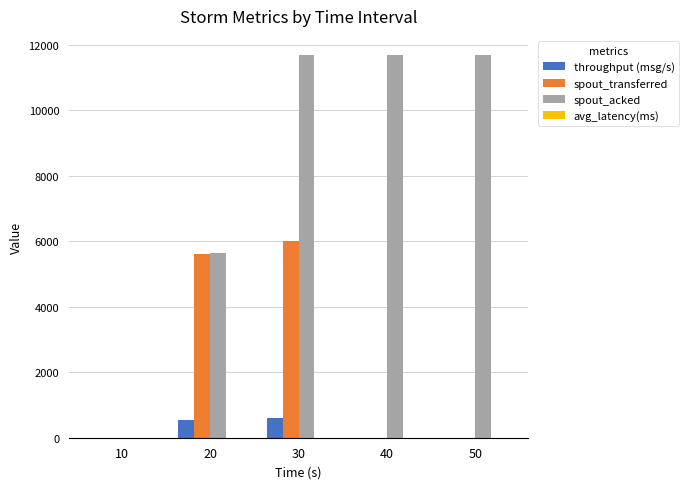

True or false: spout_transferred has a value of 0.0 at 40.

True